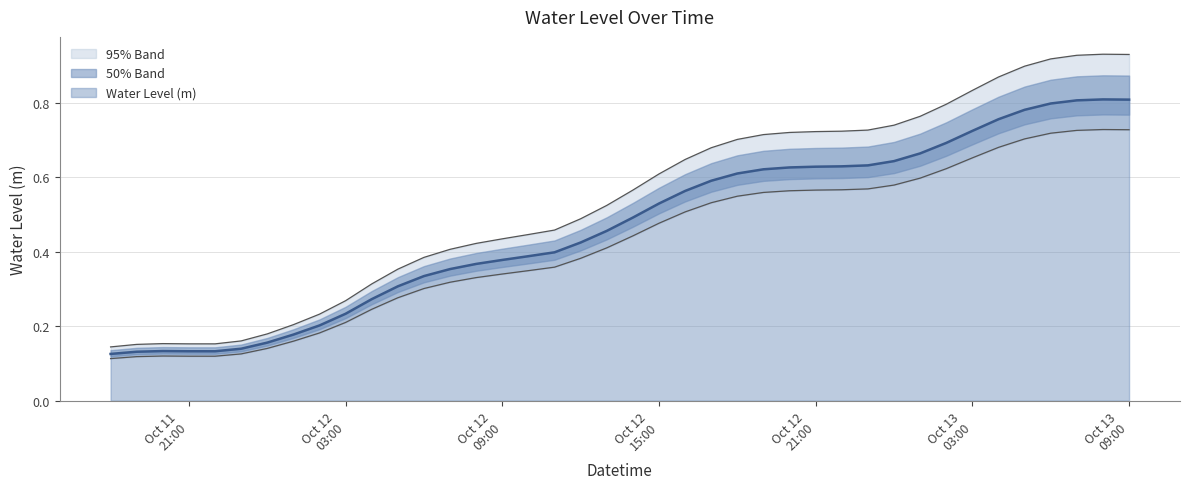

The value at 2023-10-12 20:00:00 is 0.6. True or false?

True